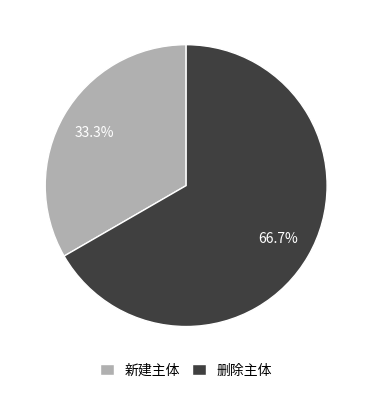

Which category accounts for the majority?

删除主体